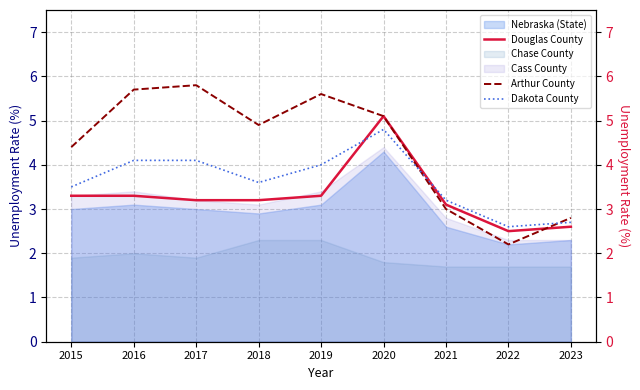

True or false: Arthur County has a value of 5.8 at 2017.

True